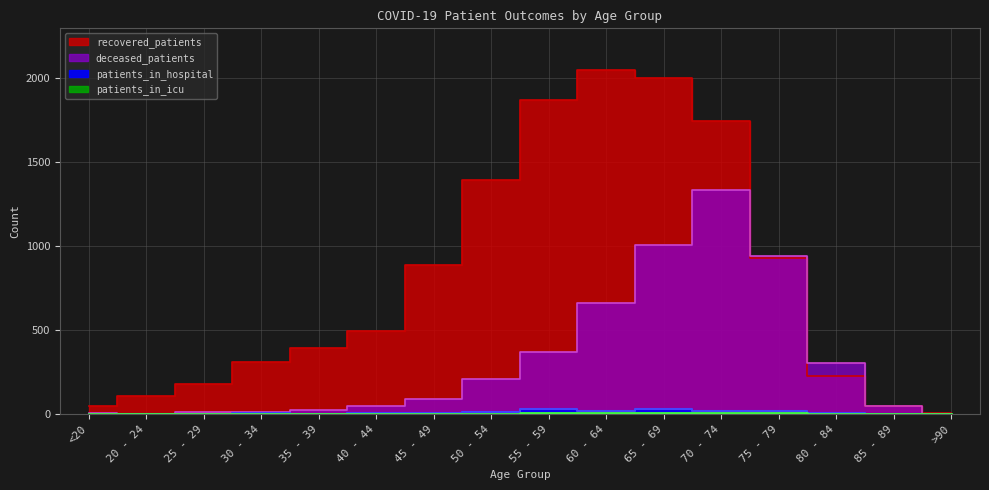

At which category is the sum across all series the highest?

70 - 74